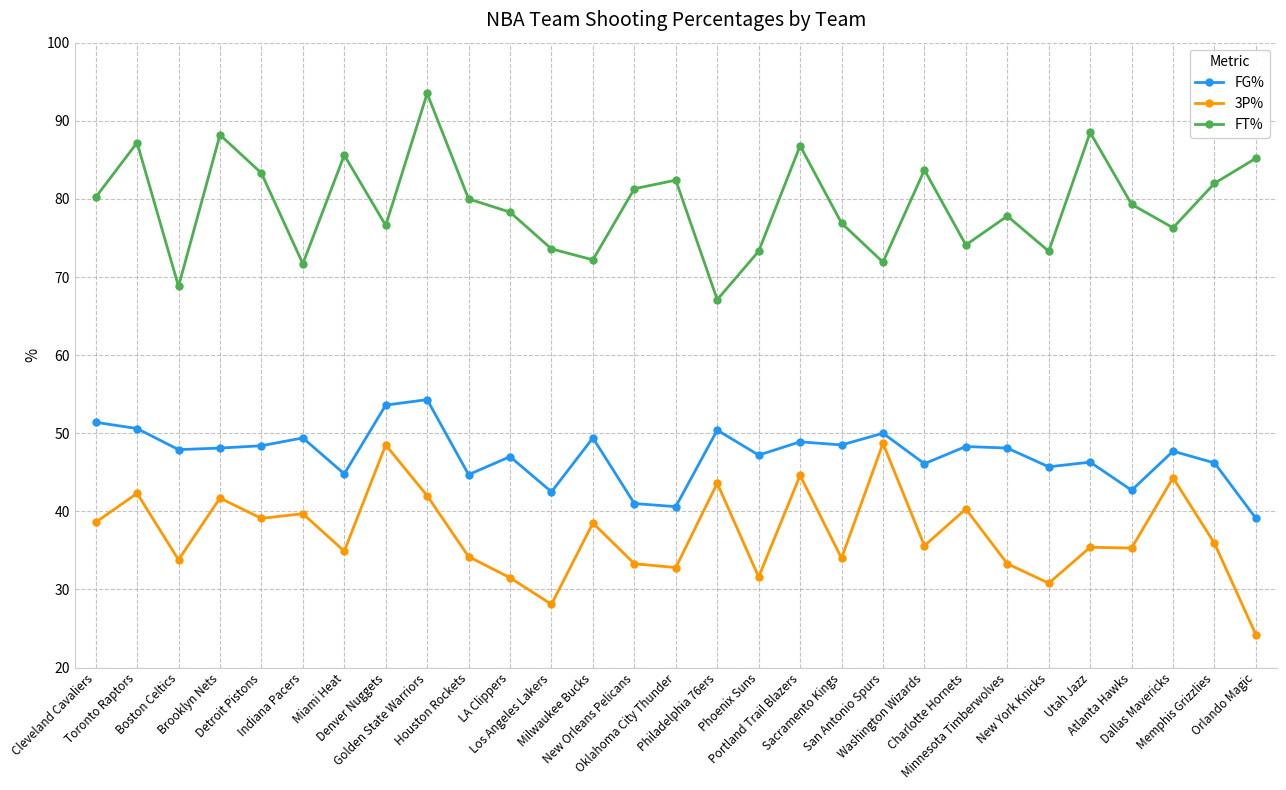

Which category has the lowest value in the FG% series?

Orlando Magic